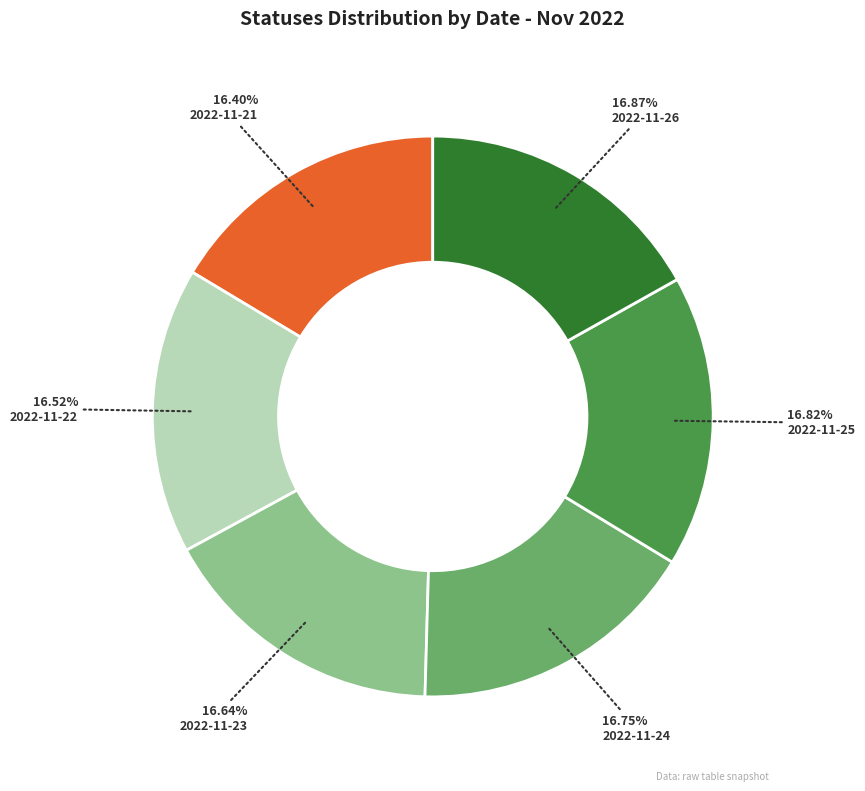

Is there any slice that represents more than half of the pie?

No